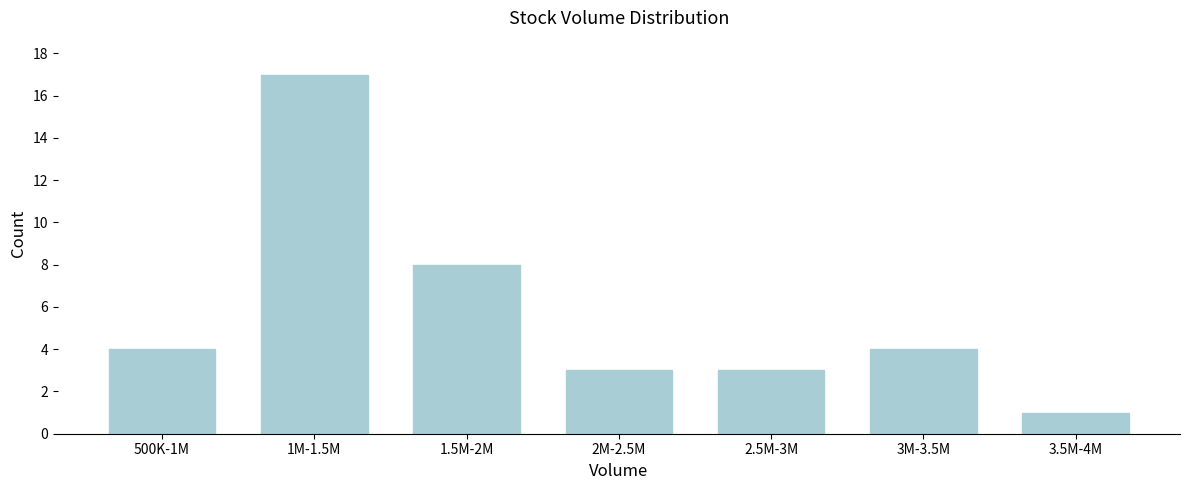

Reading left to right, what are all the values shown in this chart?

4	17	8	3	3	4	1